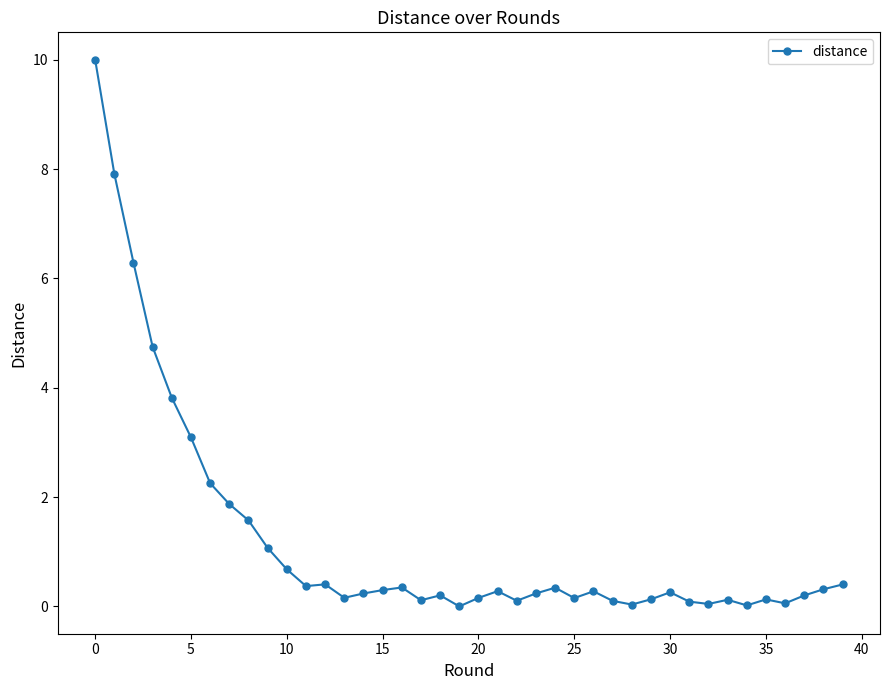

What is the average value?

1.2